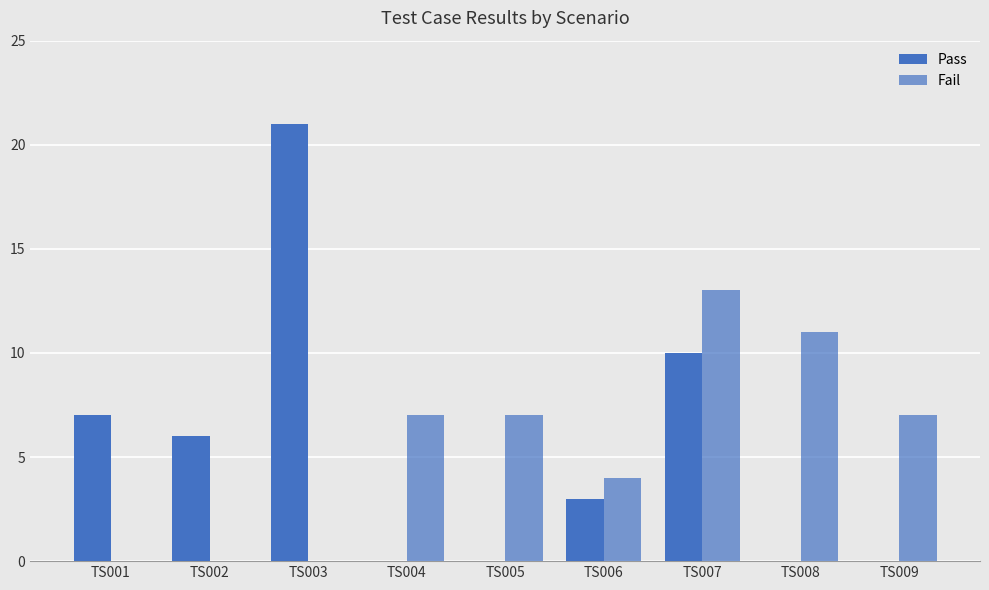

How many series are shown in this chart?

2